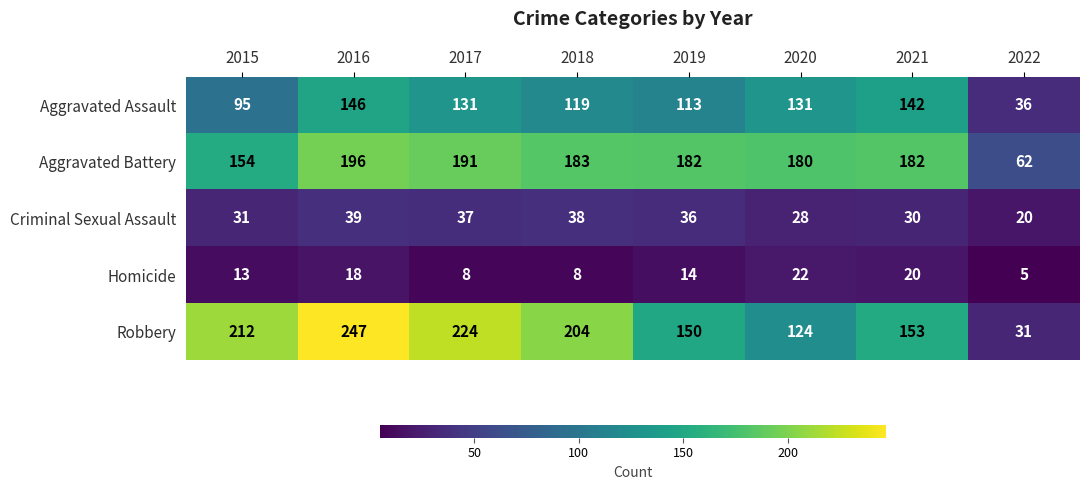

Which series has the largest range (max minus min)?

Robbery